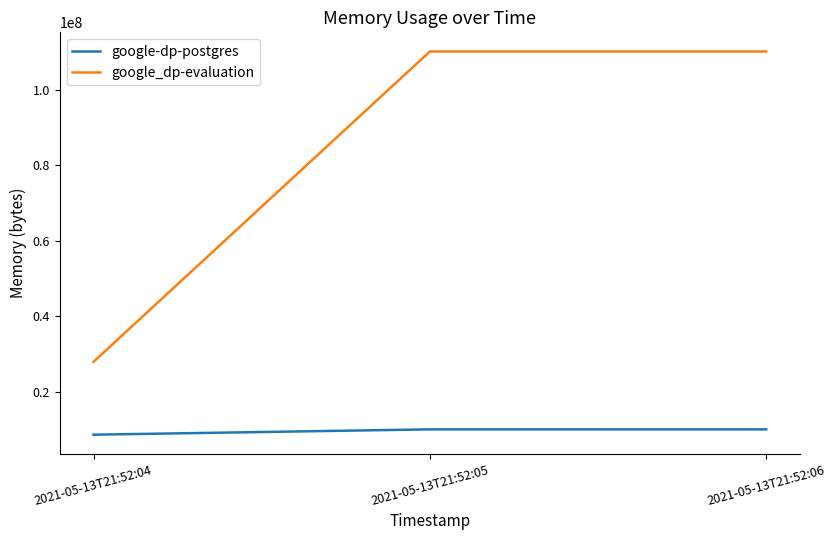

List the series in order of their peak value, lowest first.

google-dp-postgres, google_dp-evaluation